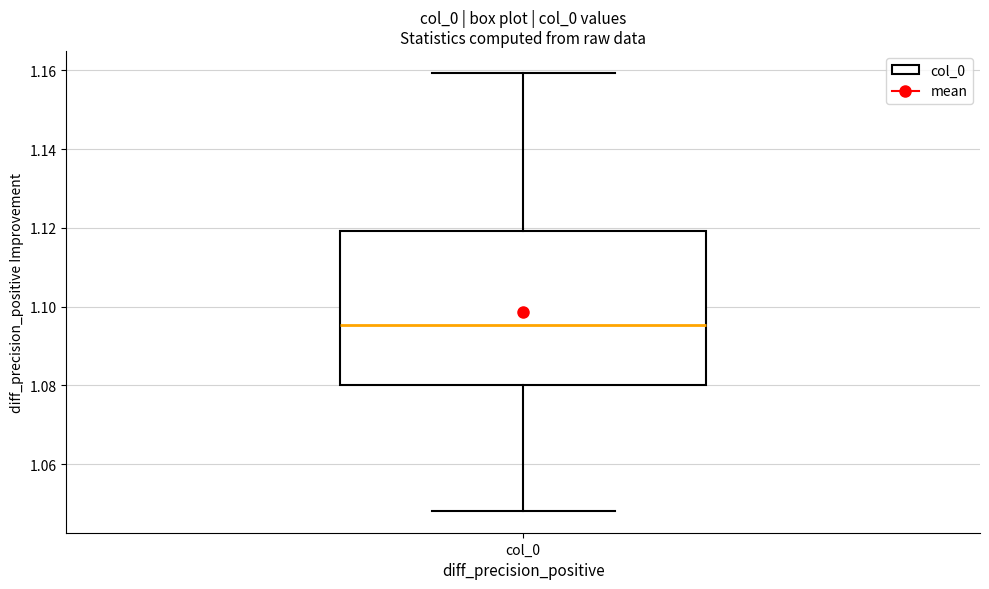

Where does the lower whisker of the box for col_0 end on the y-axis? The values are not printed on the chart, so give them approximately, as read against the axis.

1.048